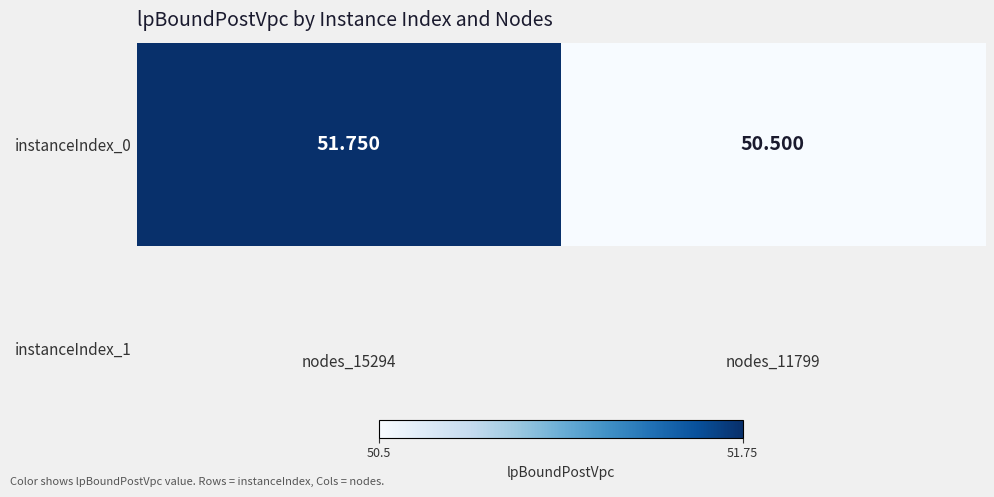

Approximately how many times larger is the value at nodes_11799 compared to nodes_15294?

1.0